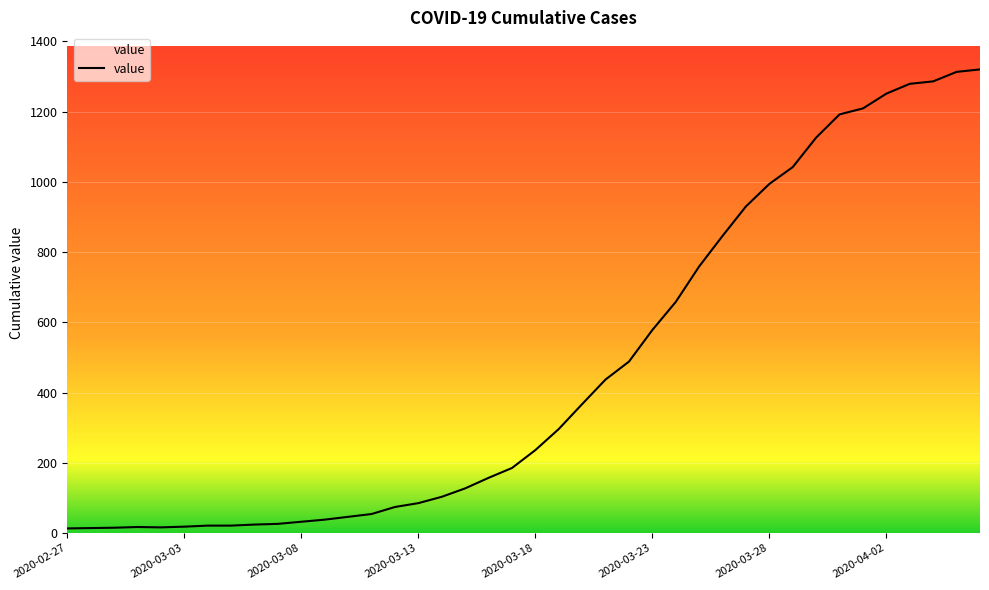

What is the difference between the maximum and minimum values?

1307